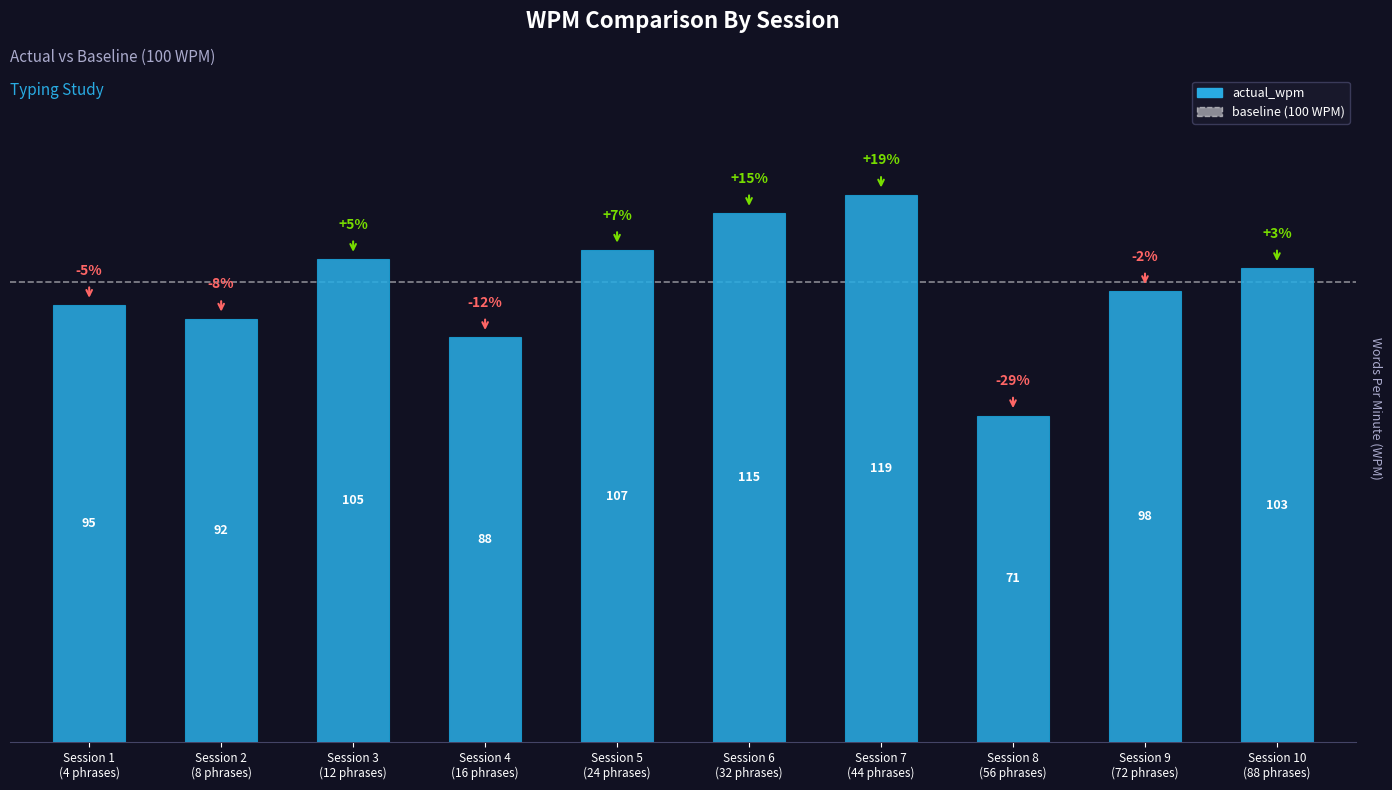

What is the ratio of the value at Session 1
(4 phrases) to the value at Session 10
(88 phrases)?

0.9